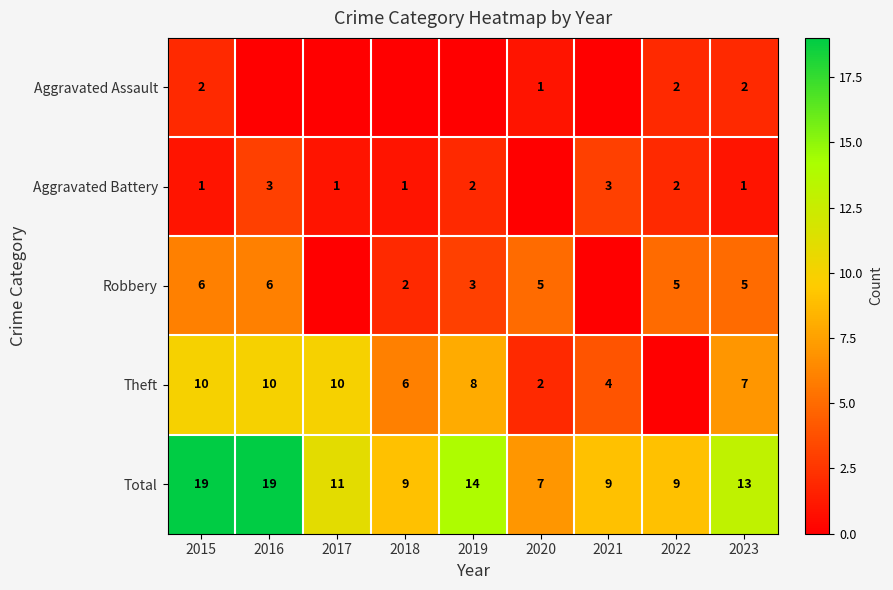

What is the difference between the maximum and minimum values in the Total series?

12